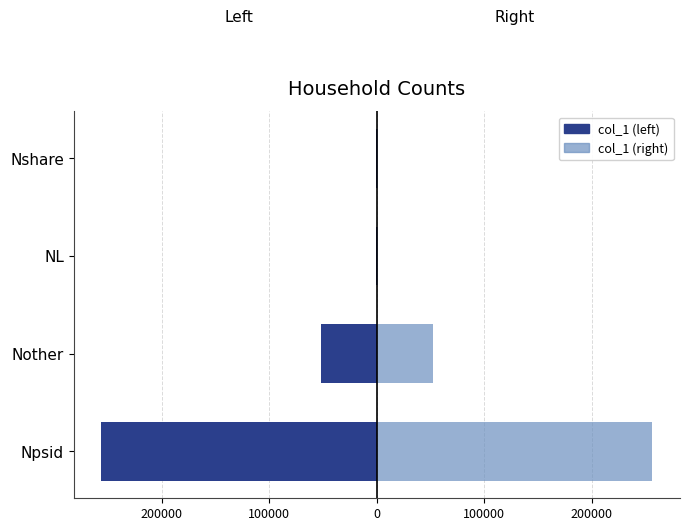

Count the number of data series in this chart.

2